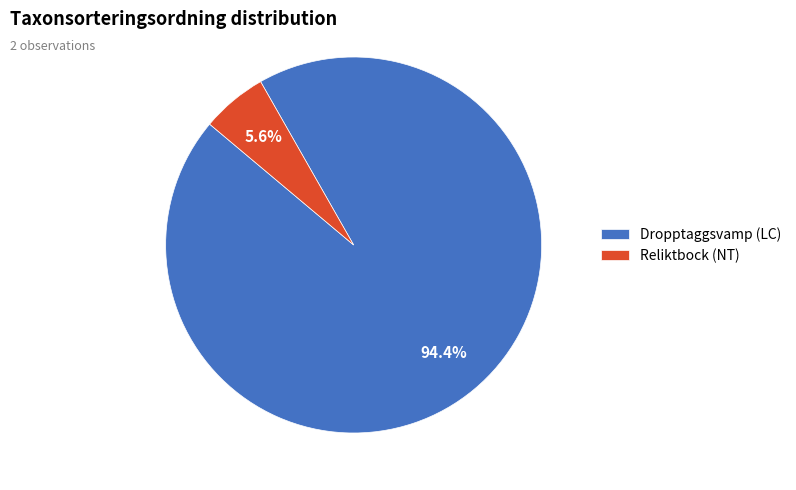

Which category has the biggest portion of the pie?

Dropptaggsvamp (LC)